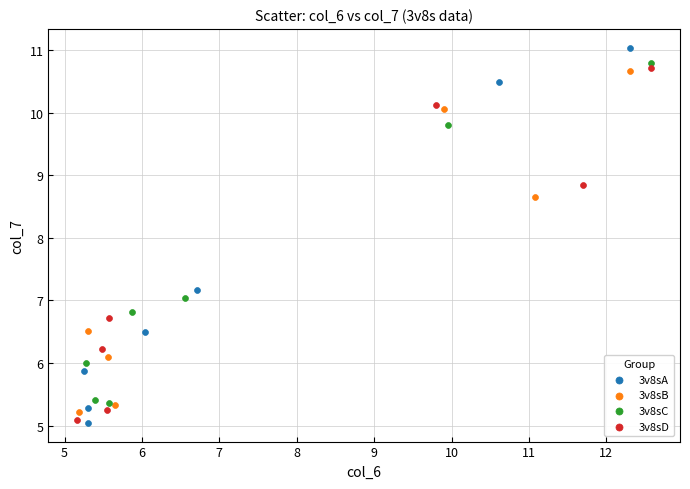

Which series has the widest spread of Y values?

3v8sA